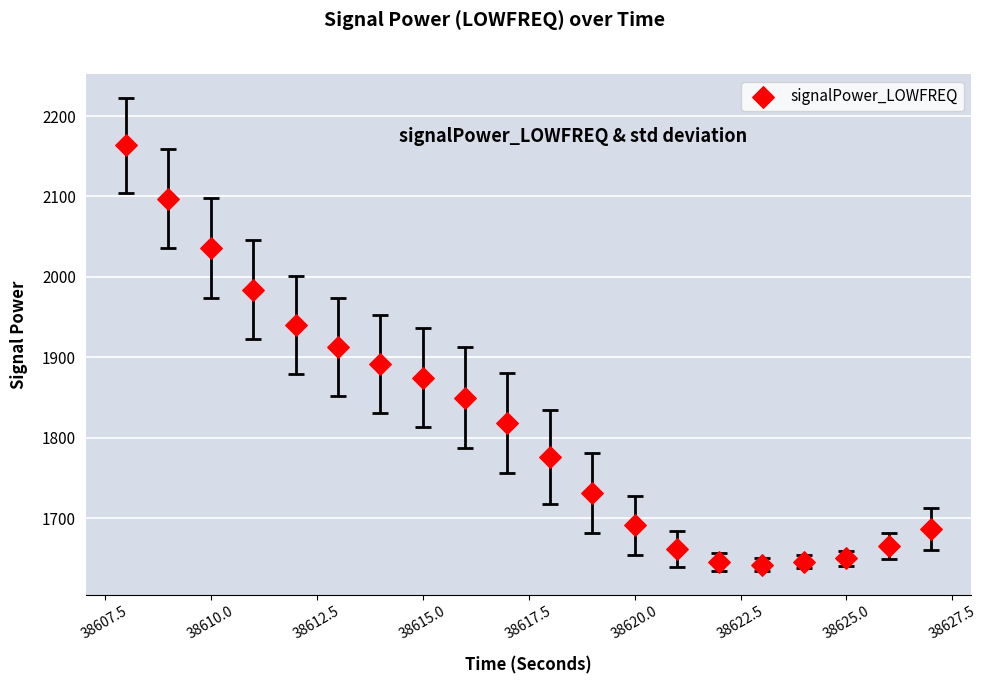

What is the range of Y values (max minus min)?

521.1